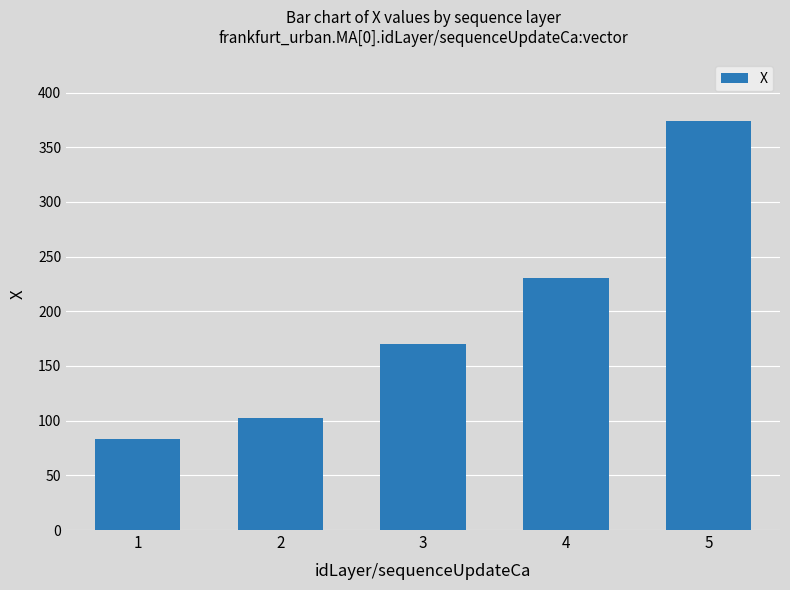

Reading left to right, list all the values displayed in this chart.

1=83.3	2=102.5	3=170.5	4=230.7	5=374.3